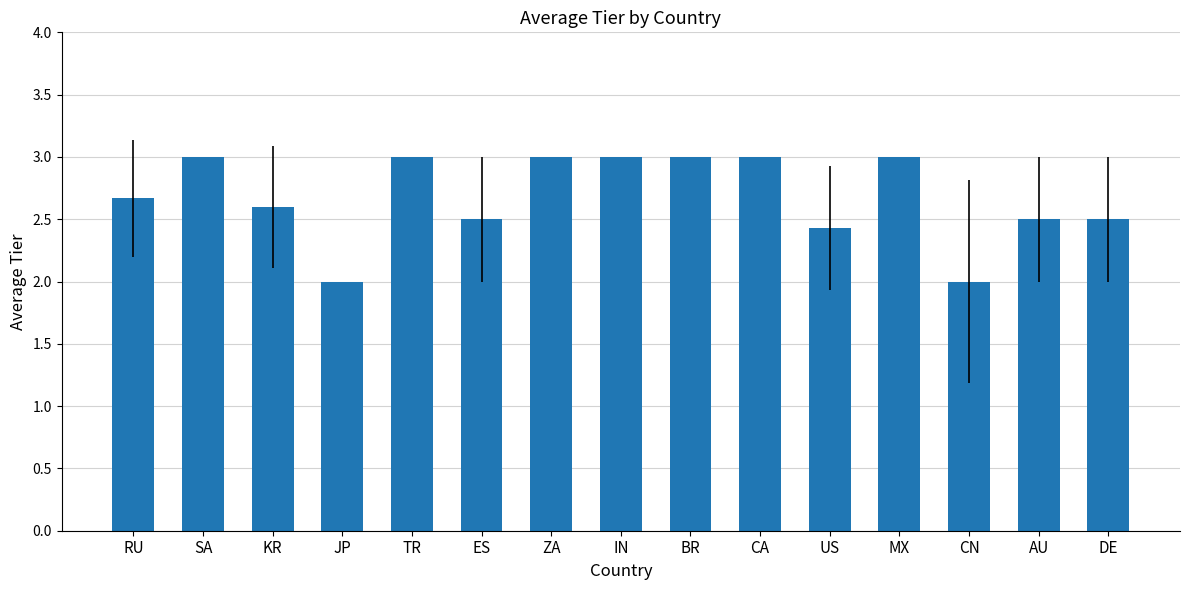

What is the difference between the second highest and second lowest values?

1.0